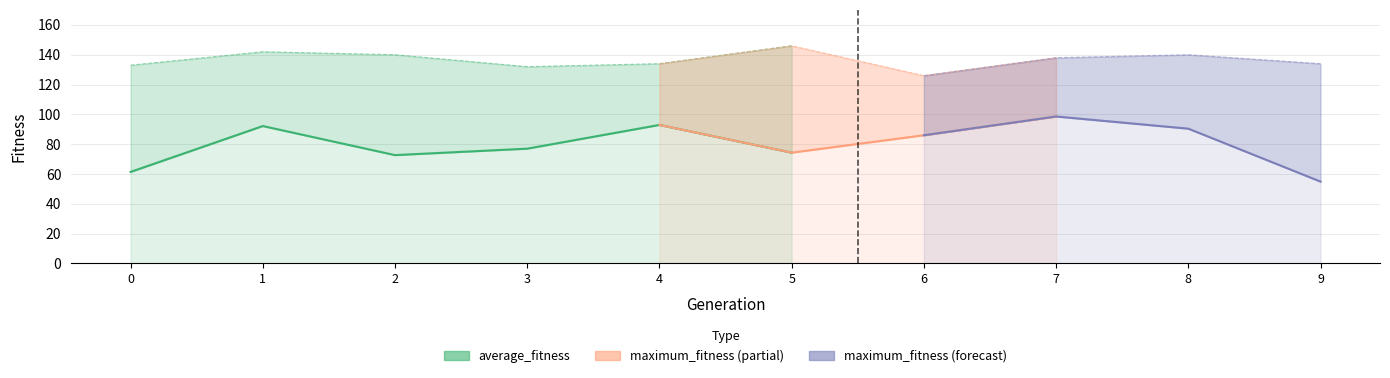

Between 1 and 3, which is larger?

1